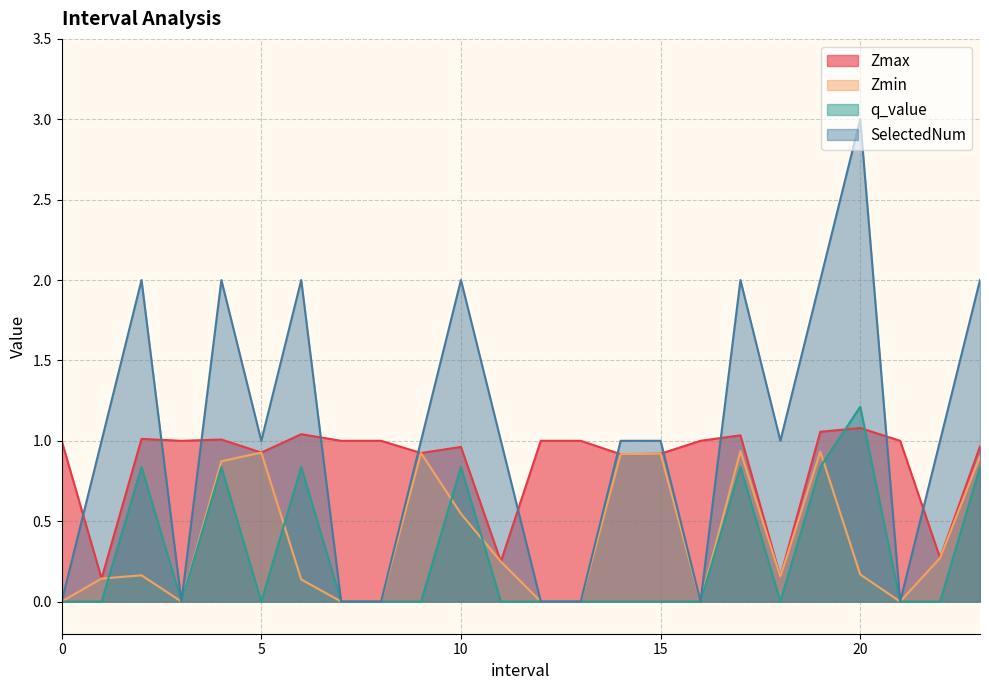

What is the label of the 7th point from the right?

17.0